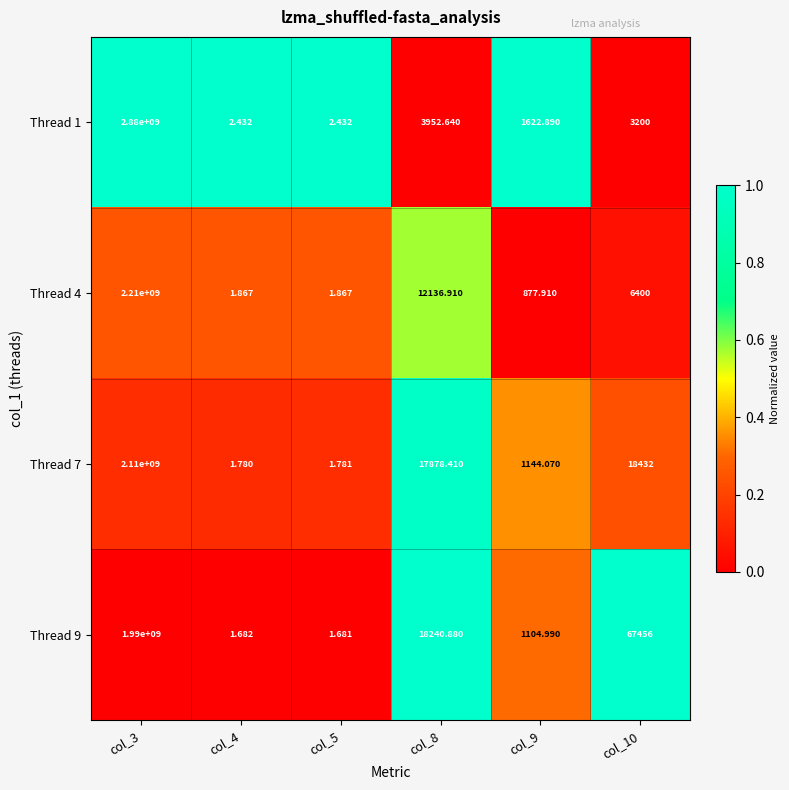

Is the value of Thread 7 at col_10 greater than the value of Thread 4 at col_10?

Yes